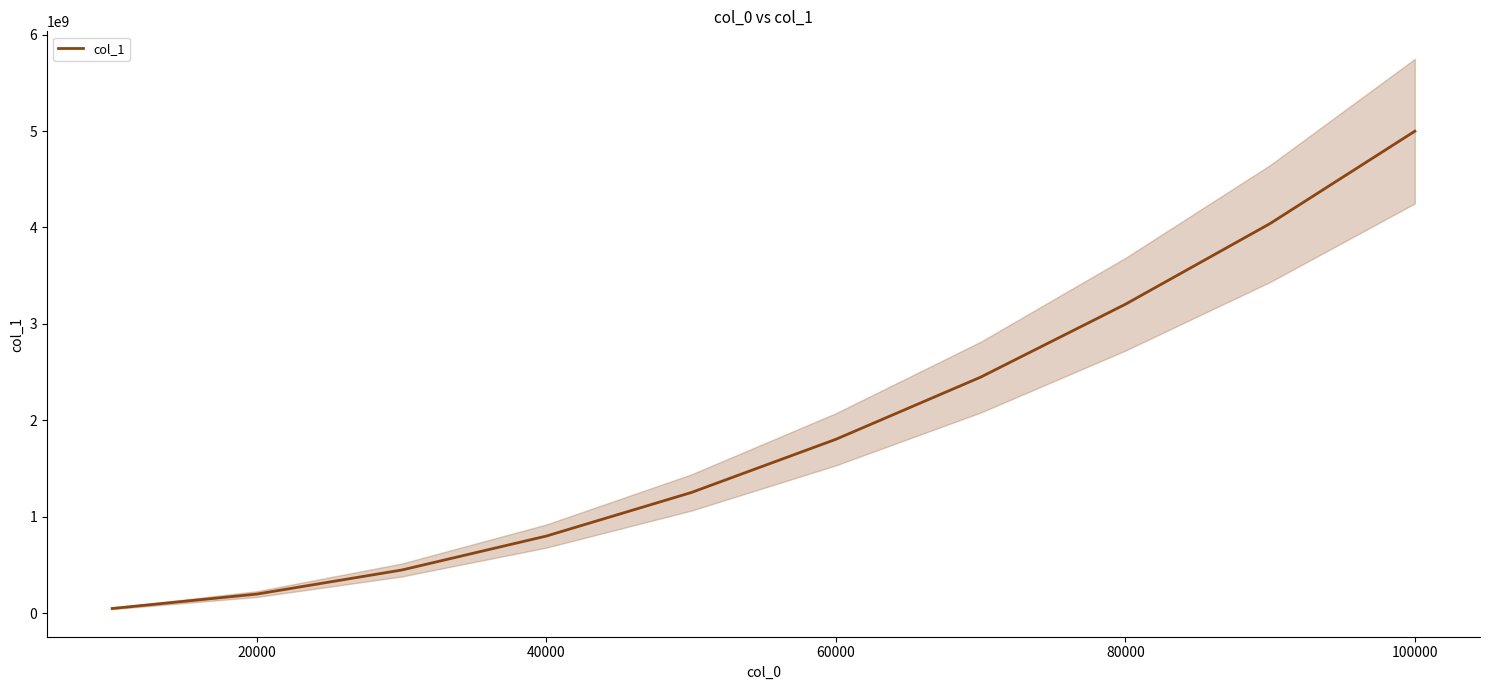

How many values are below 1804157719?

5